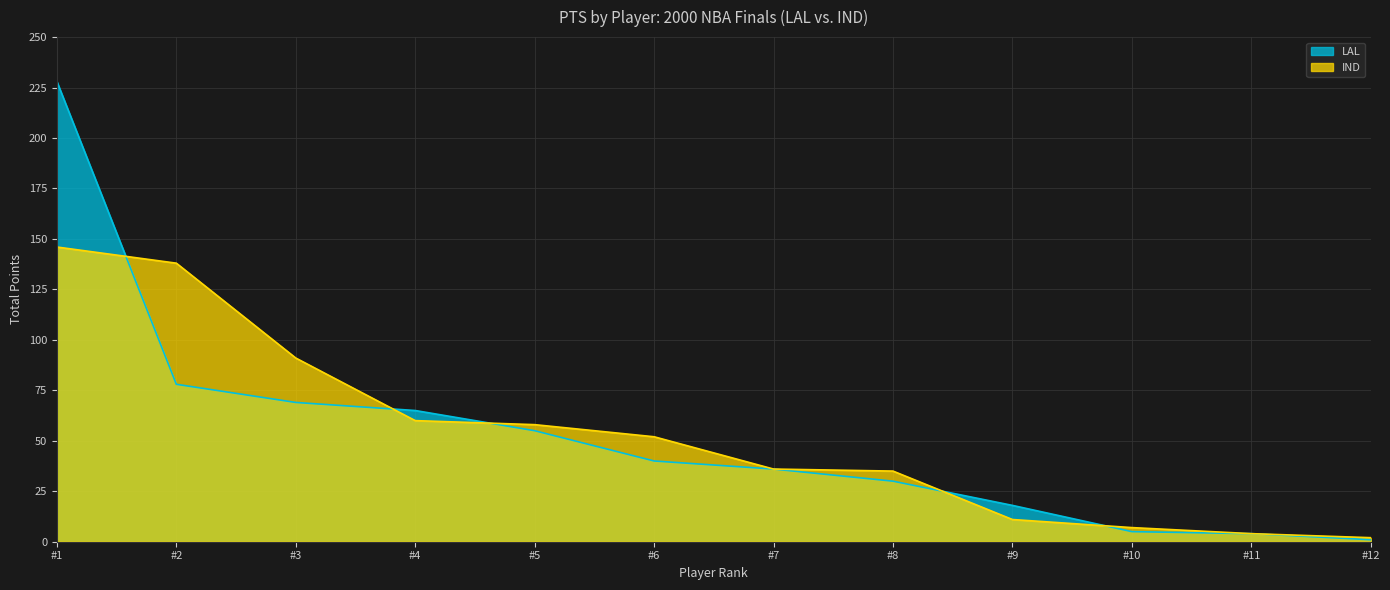

List the series in order of their peak value, lowest first.

IND, LAL